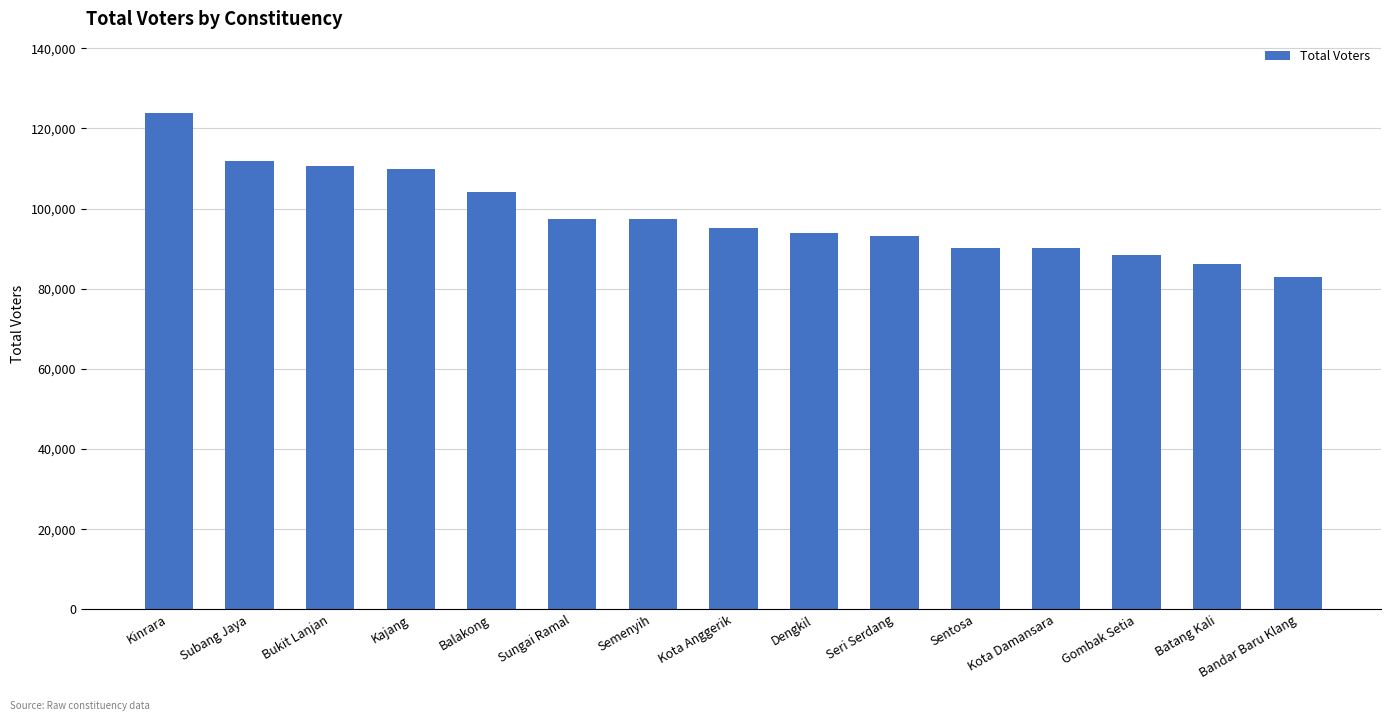

At which label is the value closest to 103304?

Balakong